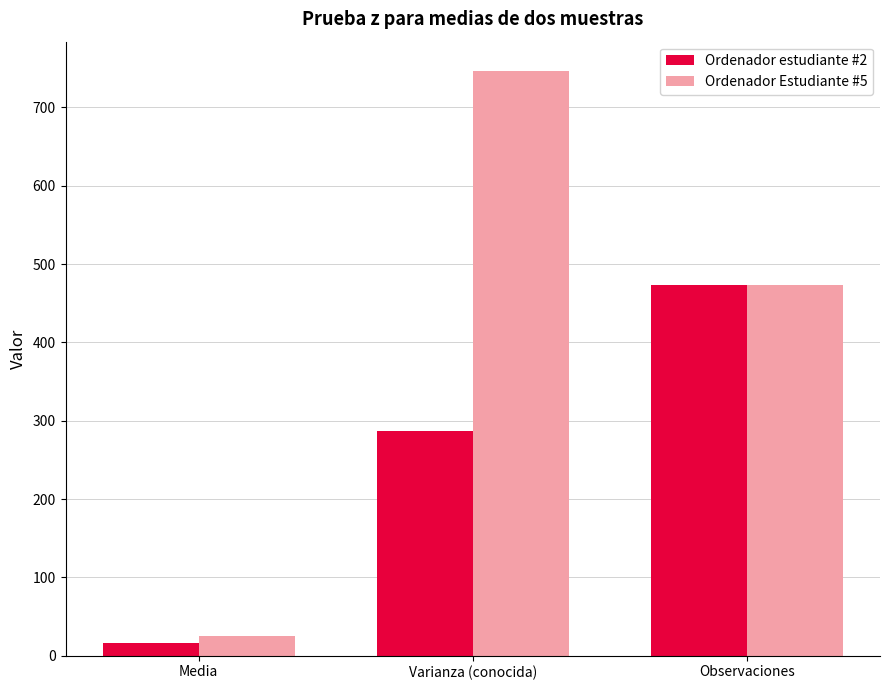

Reading left to right, what are all the values shown in this chart?

Ordenador estudiante #2: Media=16.5	Varianza (conocida)=287.2	Observaciones=473.0
Ordenador Estudiante #5: Media=24.8	Varianza (conocida)=746.6	Observaciones=473.0